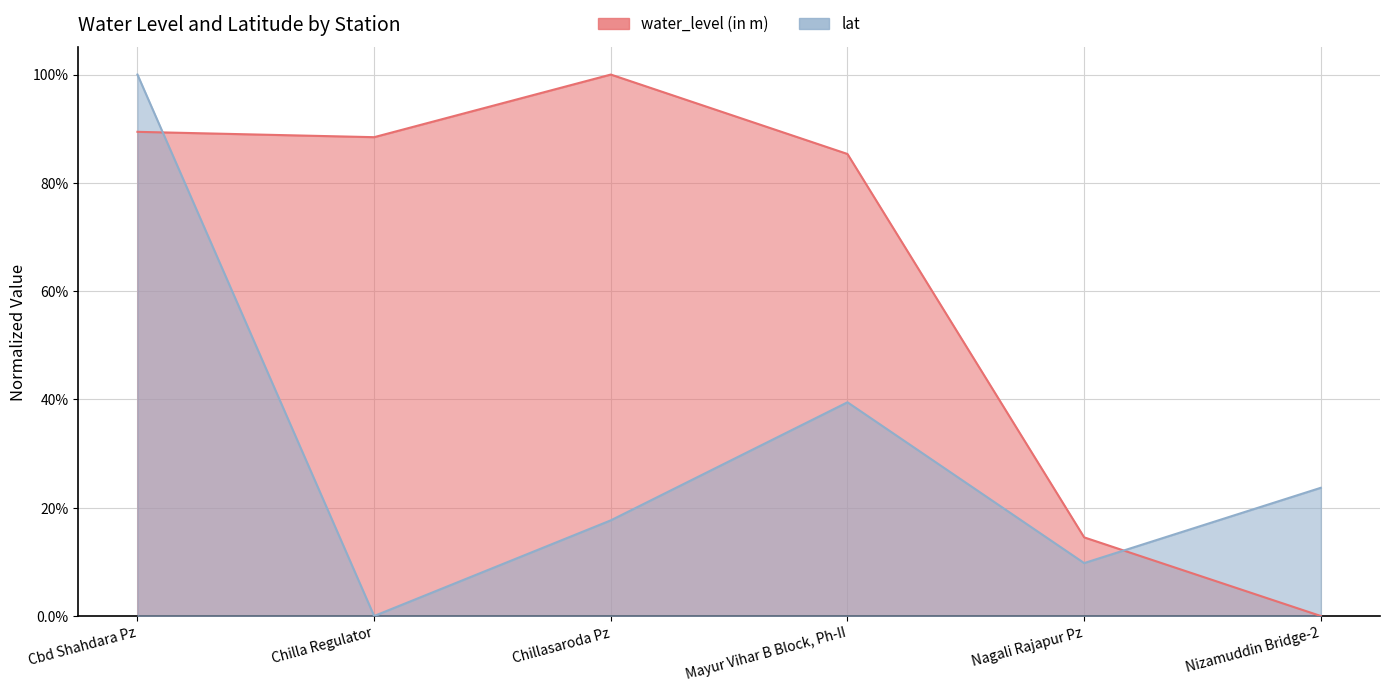

What is the average value of the lat series?

0.3